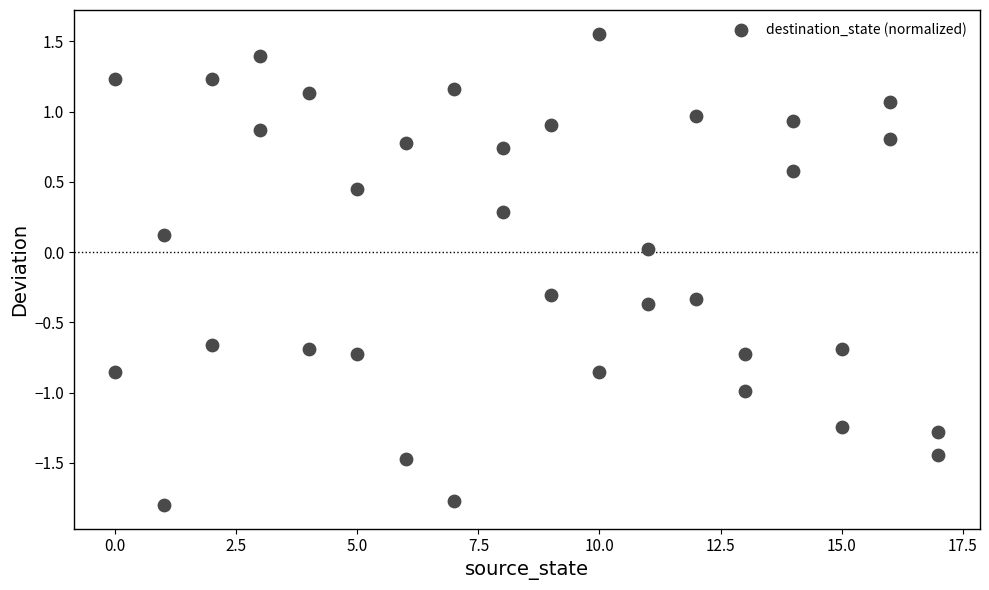

What is the range of X values (max minus min)?

17.0